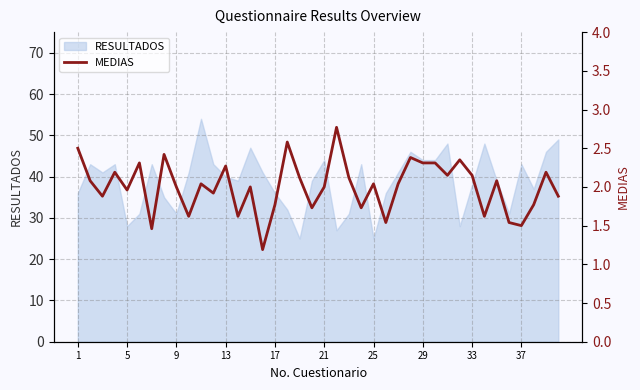

How many points are higher than both their immediate neighbors (excluding endpoints)?

13